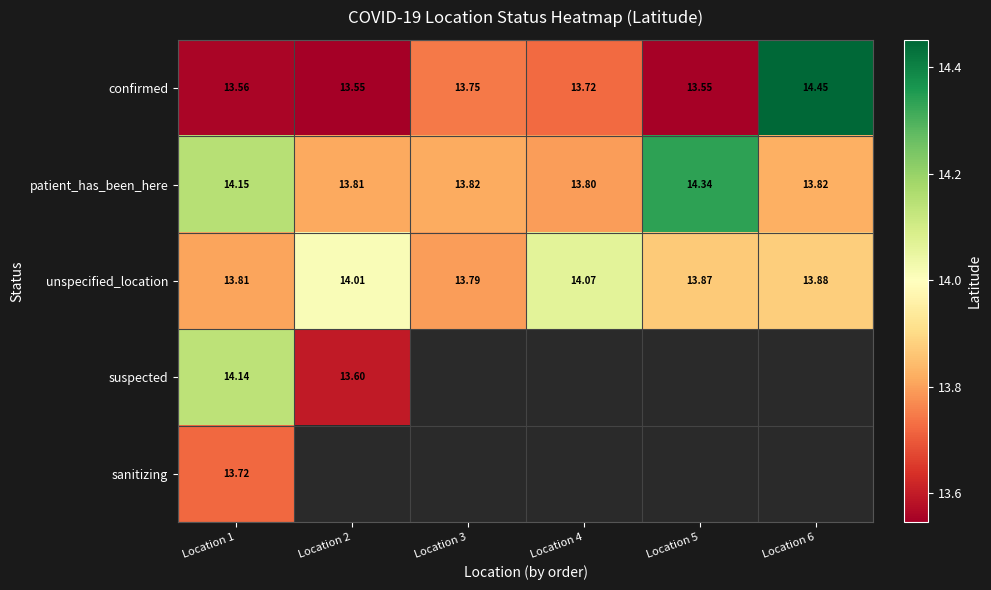

Rank the series at Location 1 from highest to lowest value.

patient_has_been_here, suspected, unspecified_location, sanitizing, confirmed